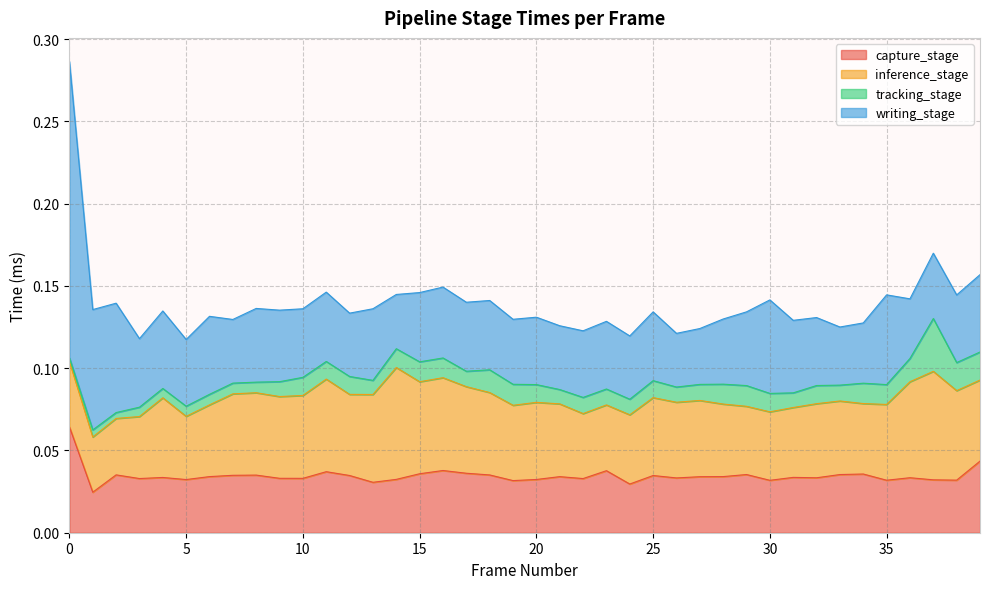

Between 27 and 26, which is larger?

27